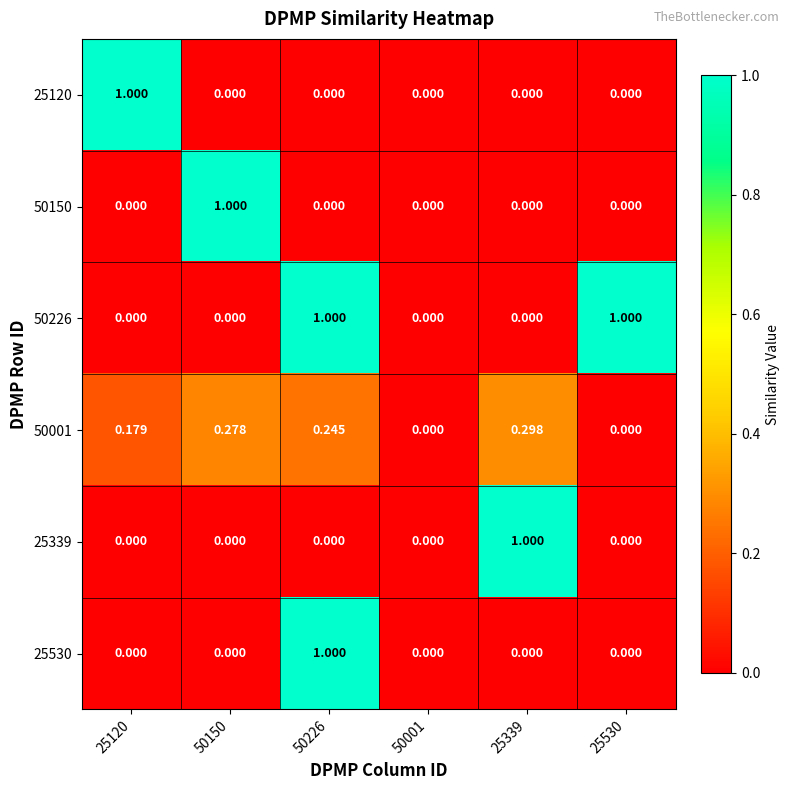

Is the value of 50150 at 50001 greater than the value of 50001 at 25120?

No